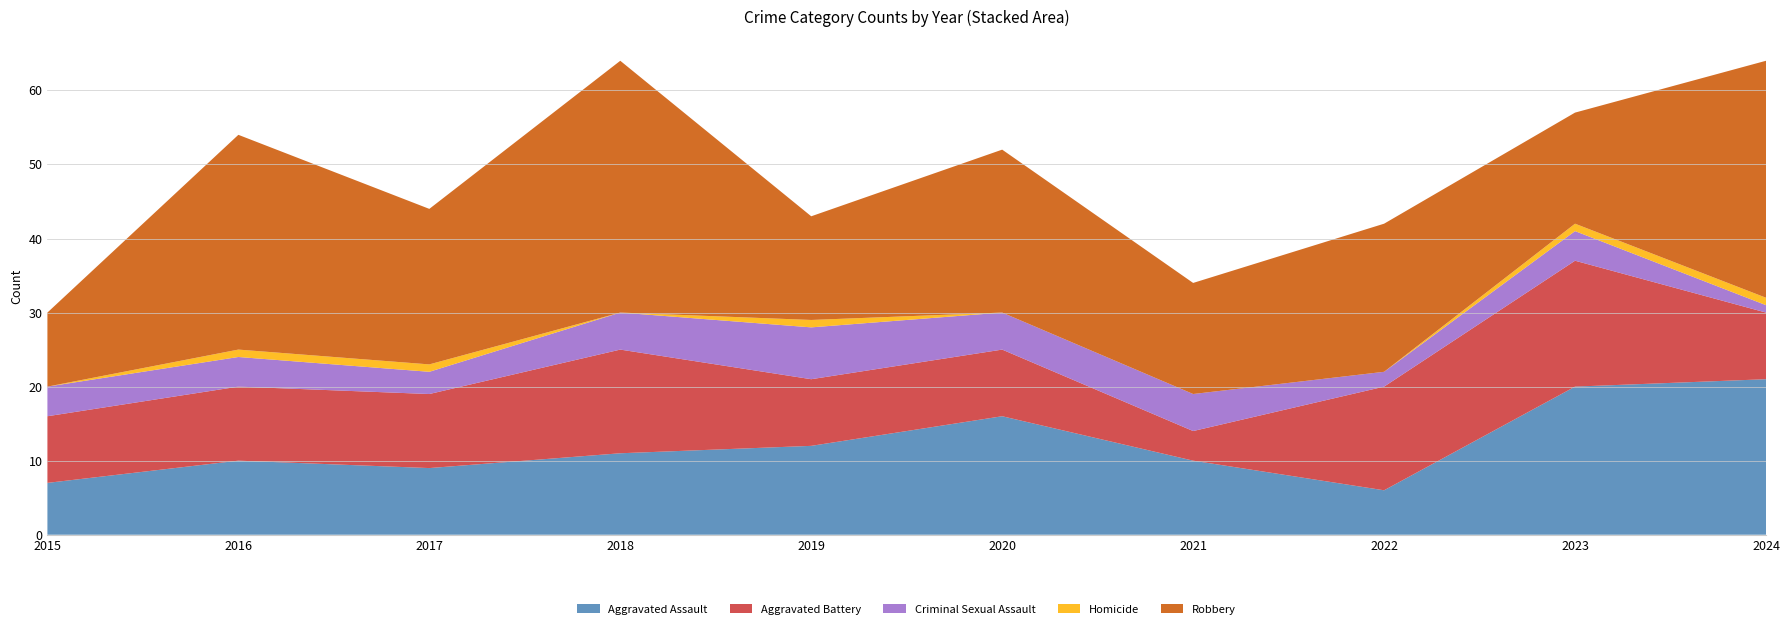

Reading left to right, extract all data points from this chart.

Aggravated Assault: 7	10	9	11	12	16	10	6	20	21
Aggravated Battery: 9	10	10	14	9	9	4	14	17	9
Criminal Sexual Assault: 4	4	3	5	7	5	5	2	4	1
Homicide: 0	1	1	0	1	0	0	0	1	1
Robbery: 10	29	21	34	14	22	15	20	15	32